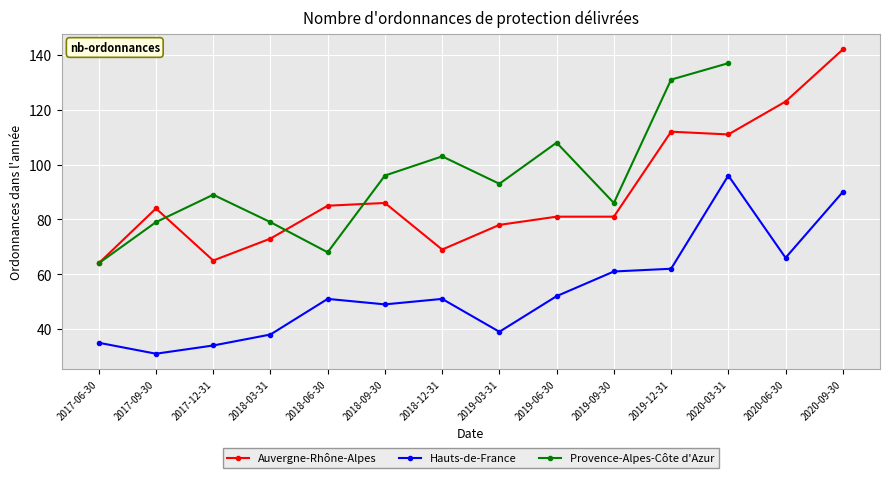

What is the label of the 7th point from the left?

2018-12-31